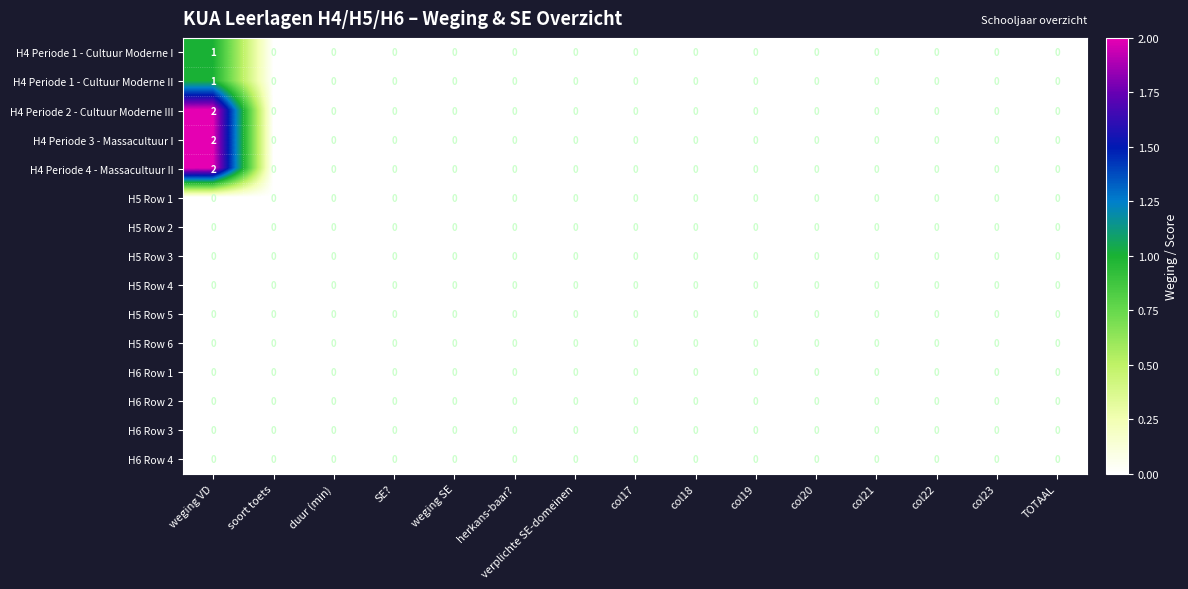

True or false: H6 Row 2 has a value of 0 at col23.

True